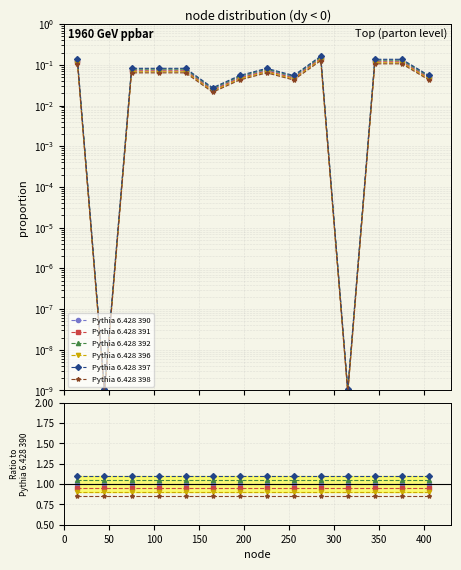

Does the chart have visible grid lines?

Yes